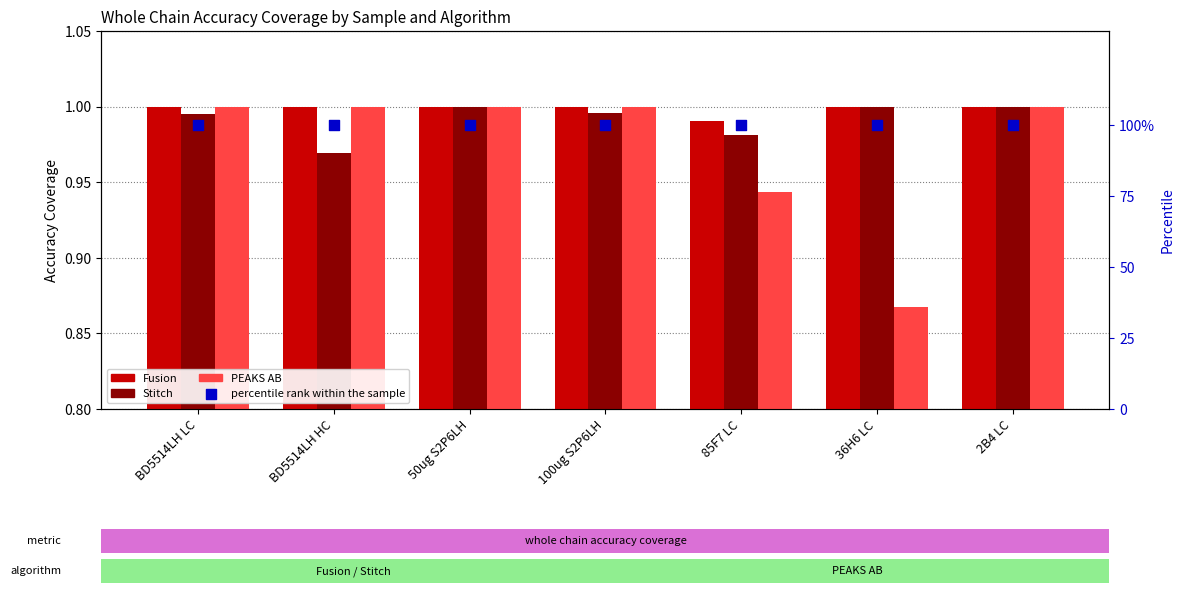

At which category is the sum across all series the highest?

50ug S2P6LH